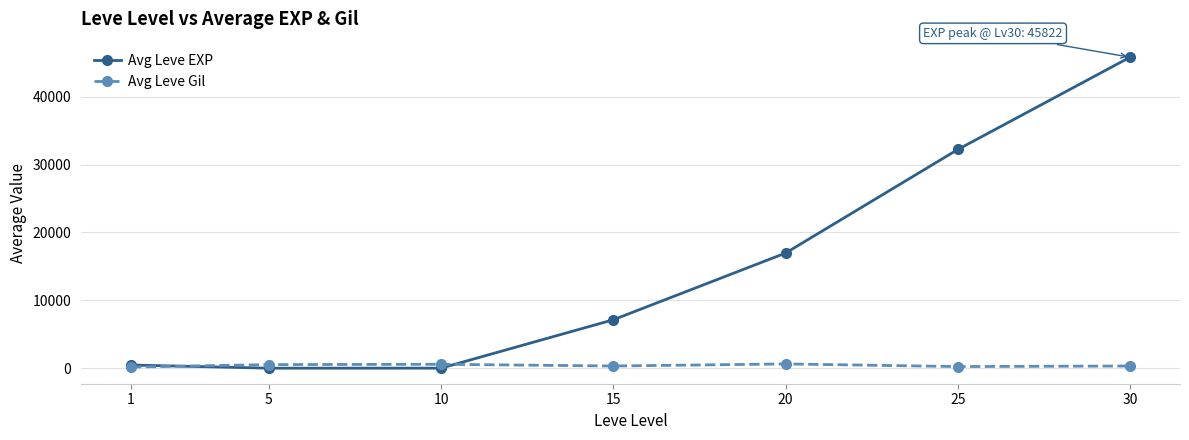

What is the maximum value shown in the chart?

45822.5